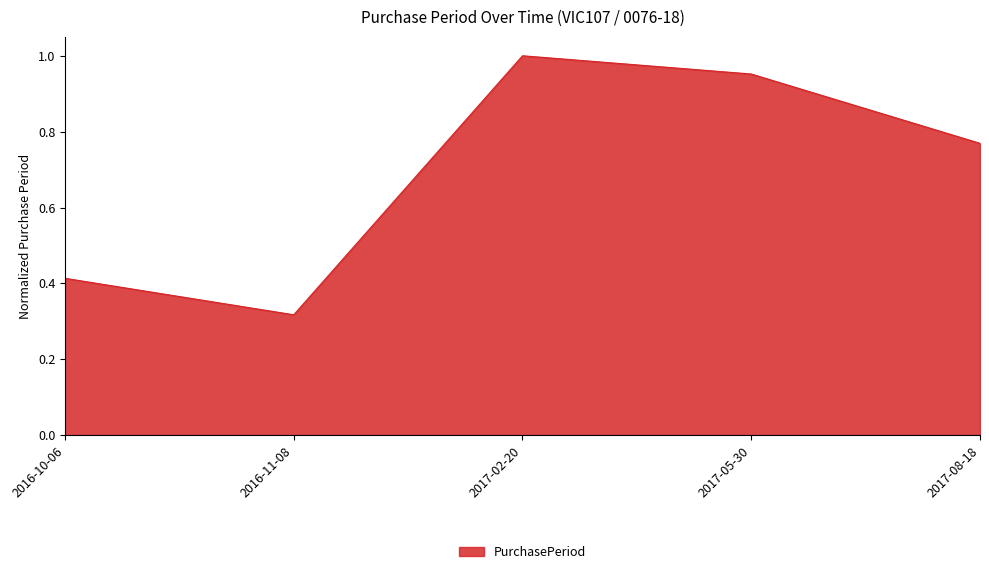

The value at 2016-10-06 is 0.7. True or false?

False